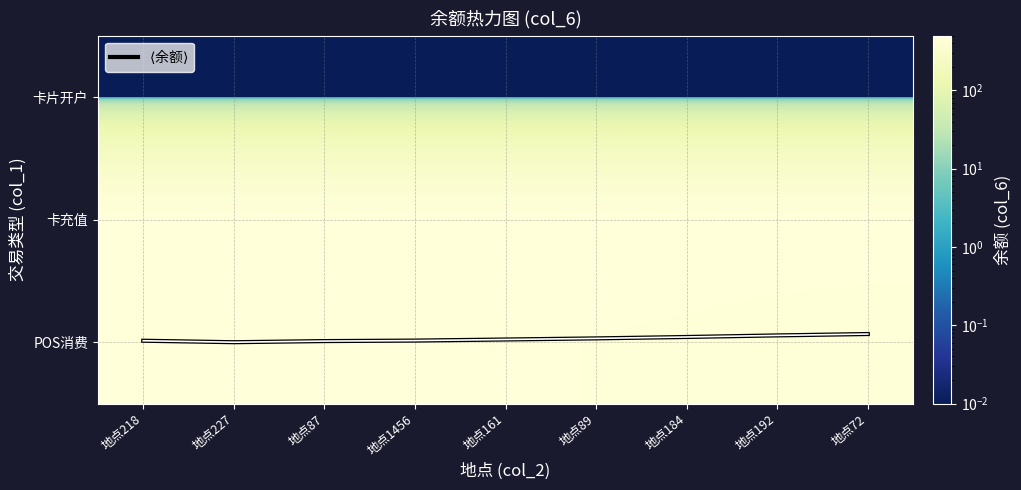

What is the highest value of the 卡充值 series?

500.0